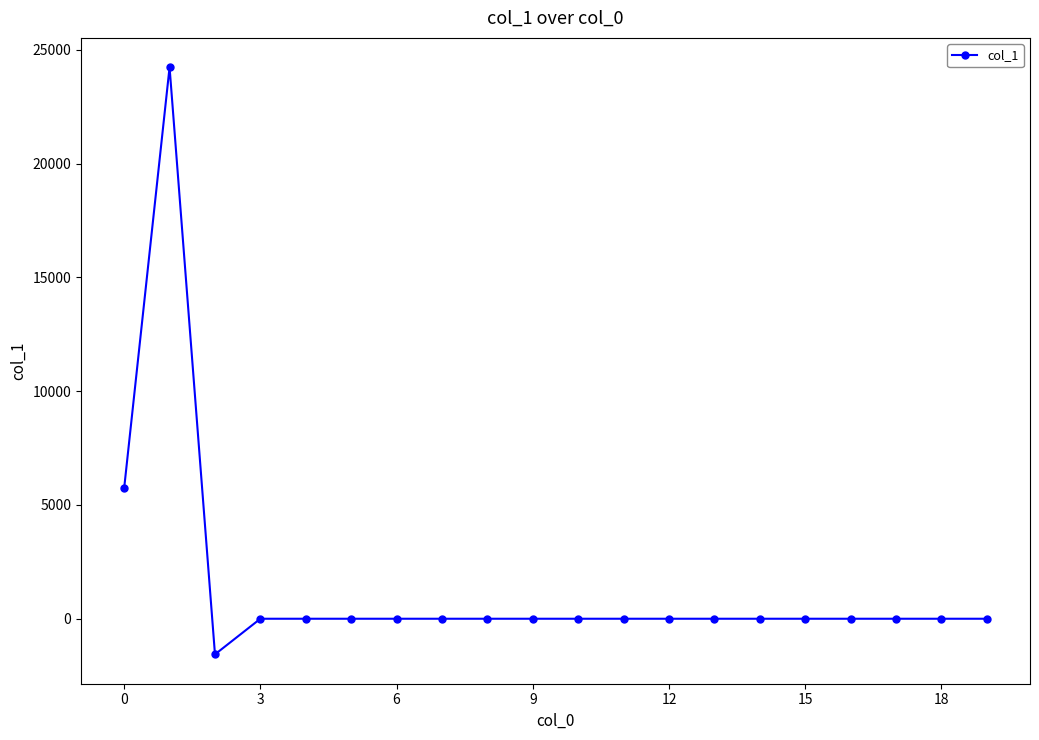

How many categories are shown in the chart?

20